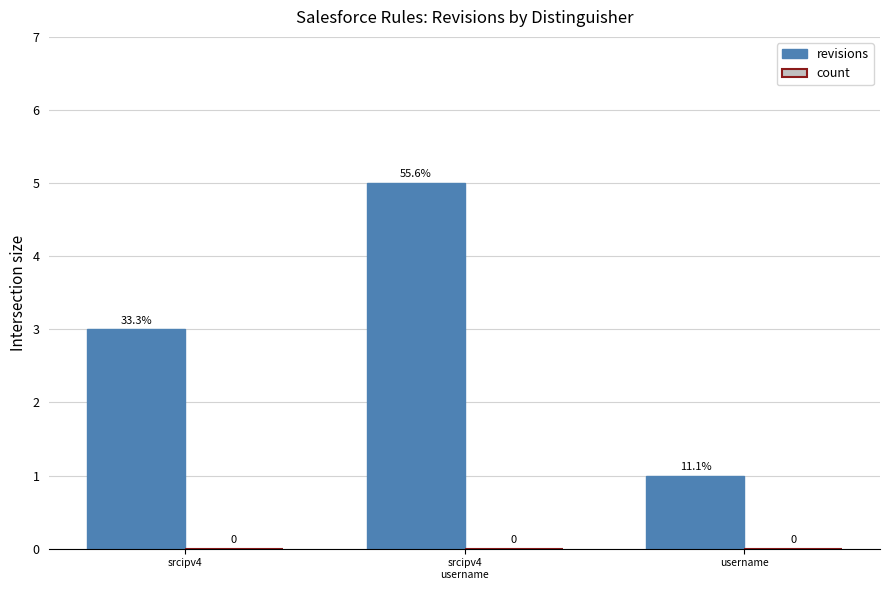

Reading left to right, transcribe all the data shown in this chart.

revisions: srcipv4=3	srcipv4
username=5	username=1
count: srcipv4=0	srcipv4
username=0	username=0